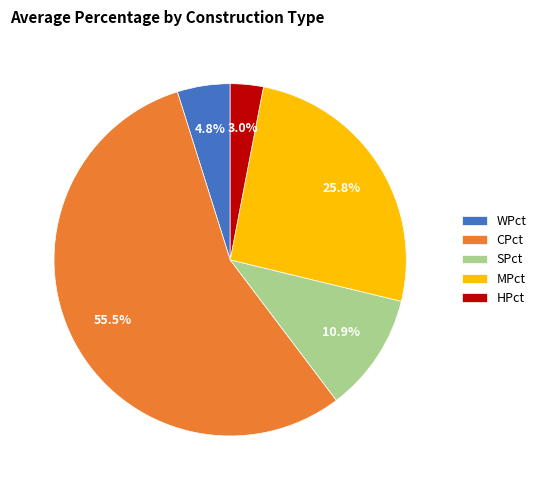

Which category has the smallest portion of the pie?

HPct